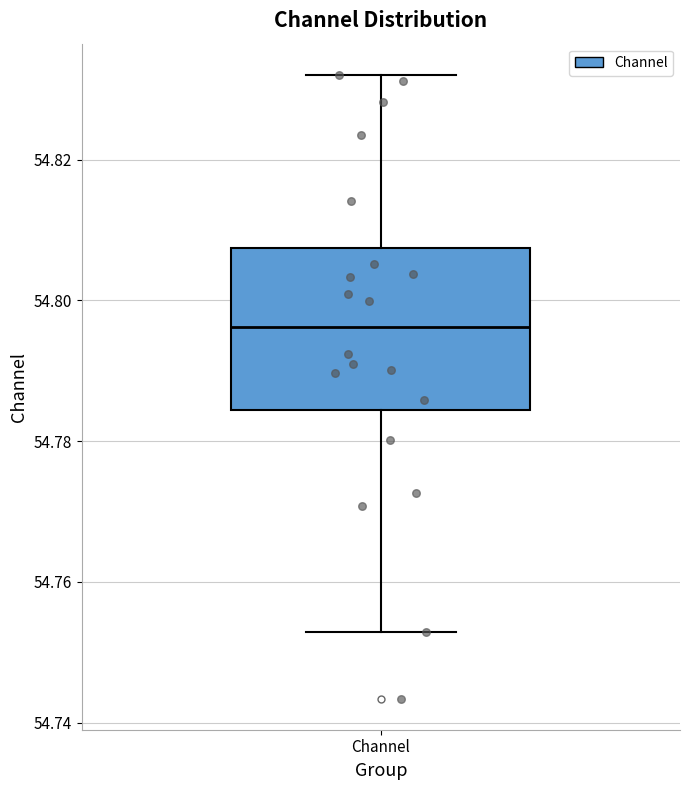

Read this box plot against the y-axis: the position of the median line, the range covered by the box, and the ends of both whiskers. The values are not printed on the chart, so give them approximately, as read against the axis.

median 54.796, box 54.784 to 54.808, whiskers 54.752 to 54.832